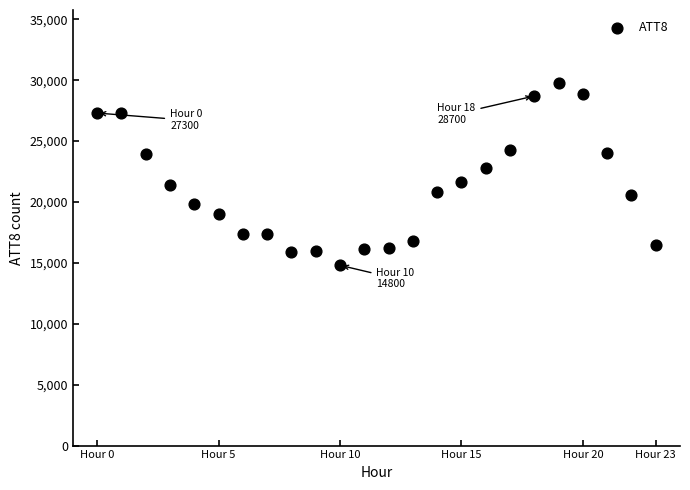

What is the range of Y values (max minus min)?

15000